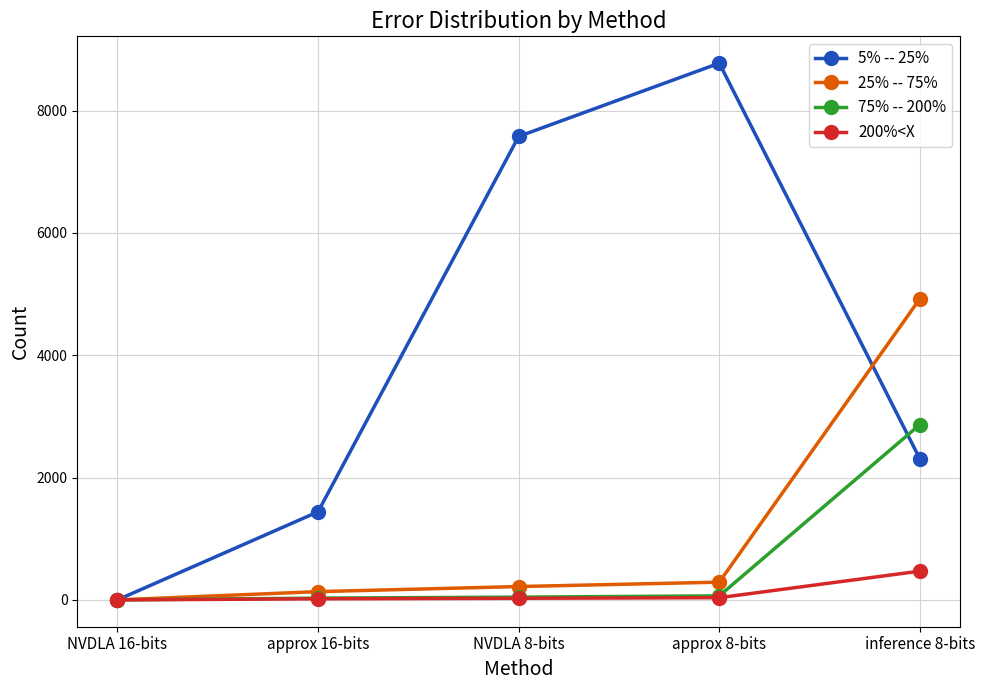

How many lines are shown in the chart?

4